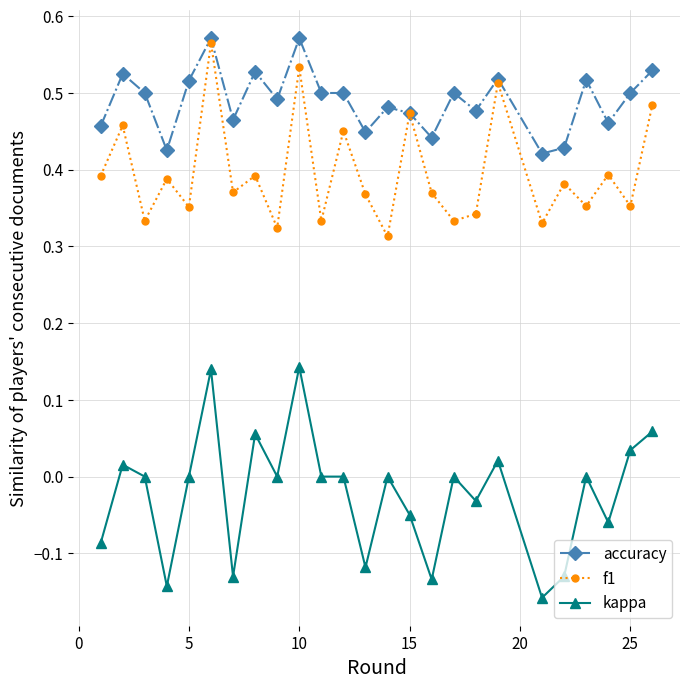

True or false: kappa and f1 cross at least once.

False